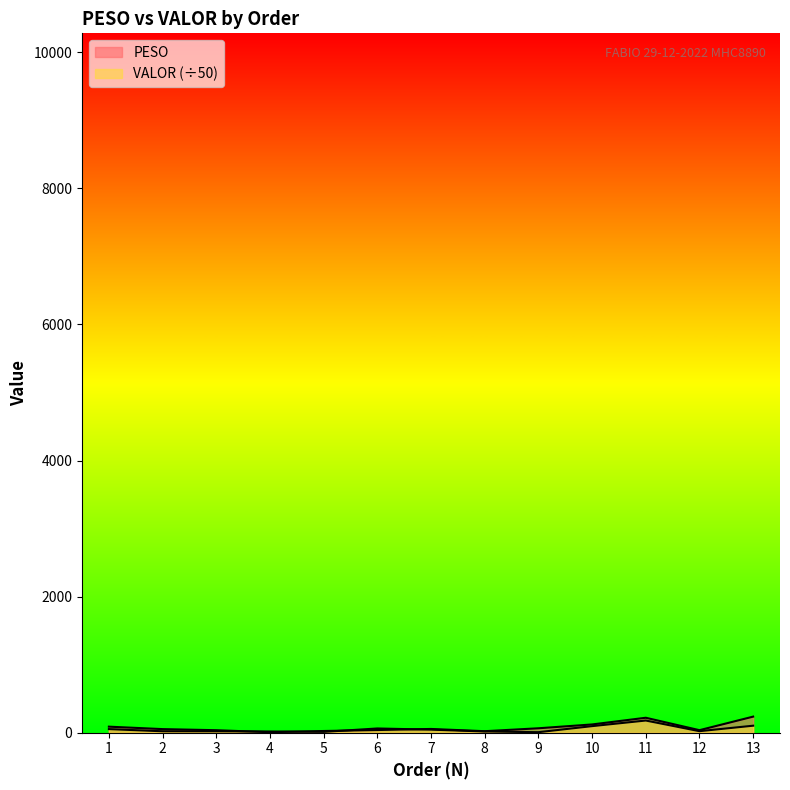

What is the total value across all series at 10?

217.4